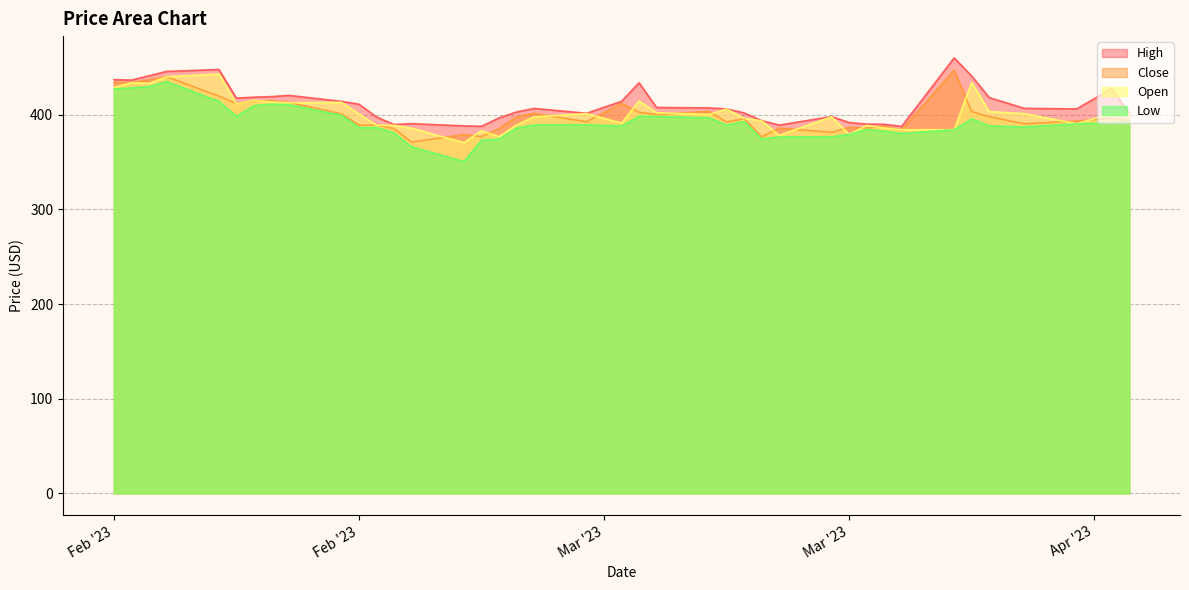

How many lines are shown in the chart?

4